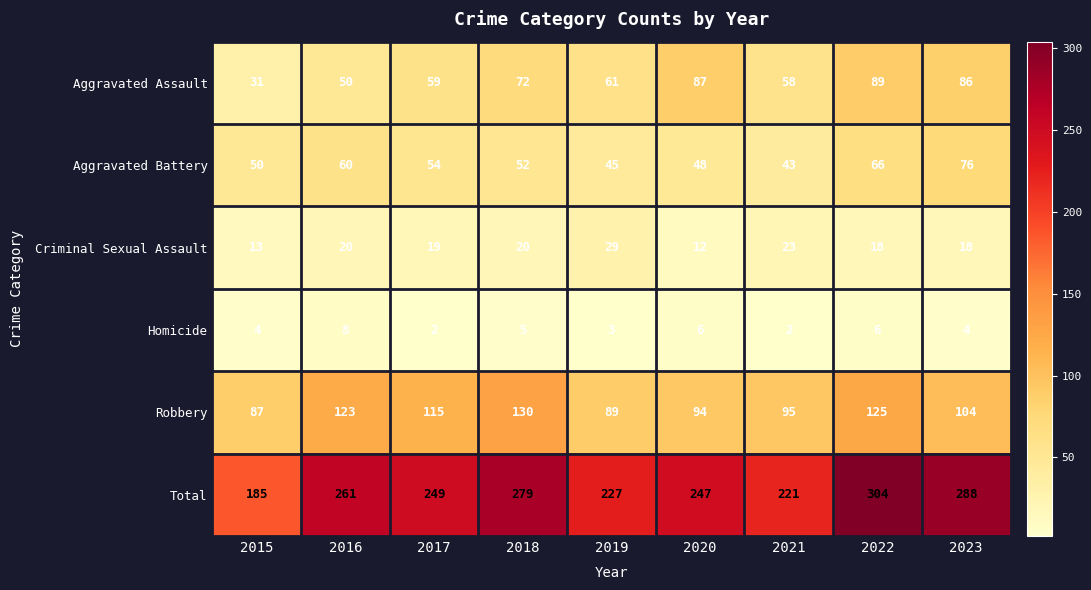

Count the Homicide values in the range 3 to 6.

6